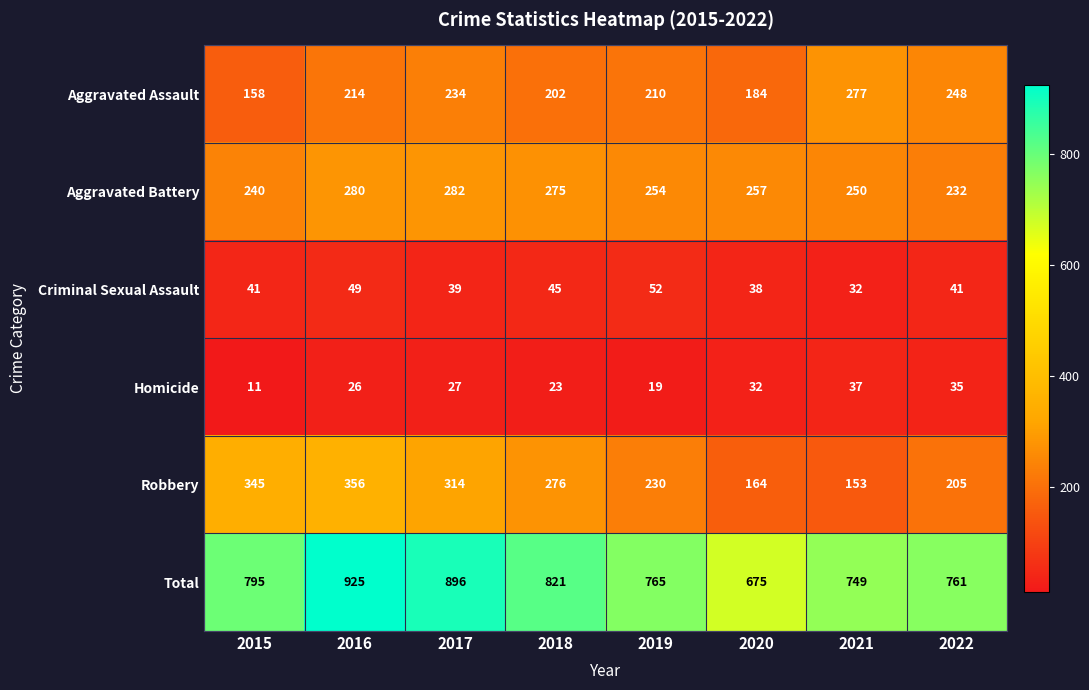

At how many categories does at least one series exceed 211?

8